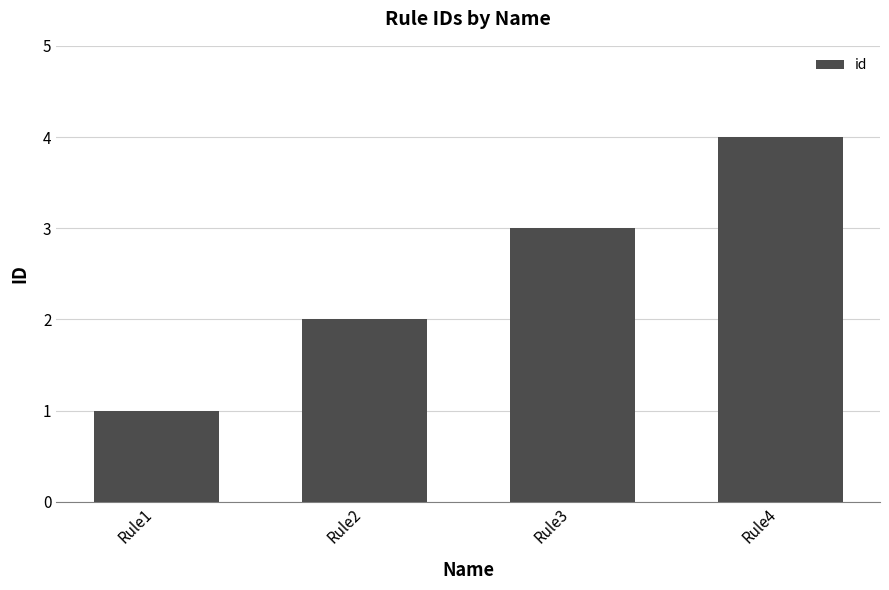

Are the bars grouped side by side (vs. stacked)?

No